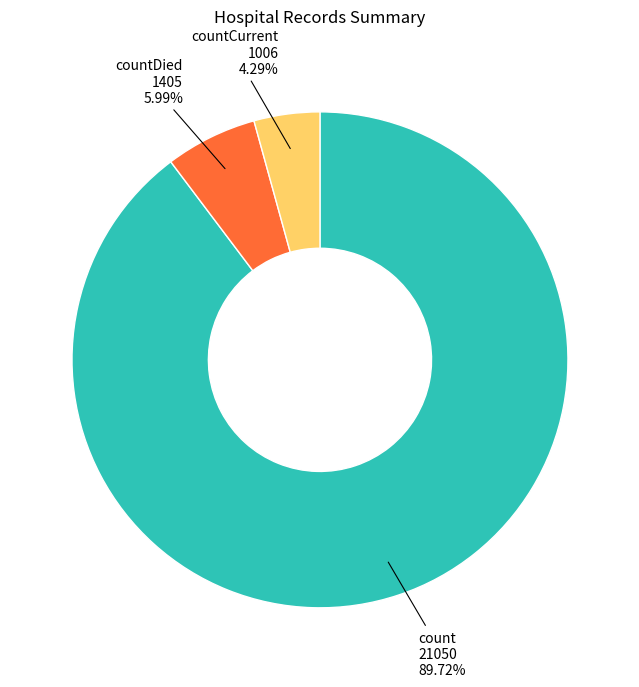

Rank the categories by value from lowest to highest.

countCurrent, countDied, count